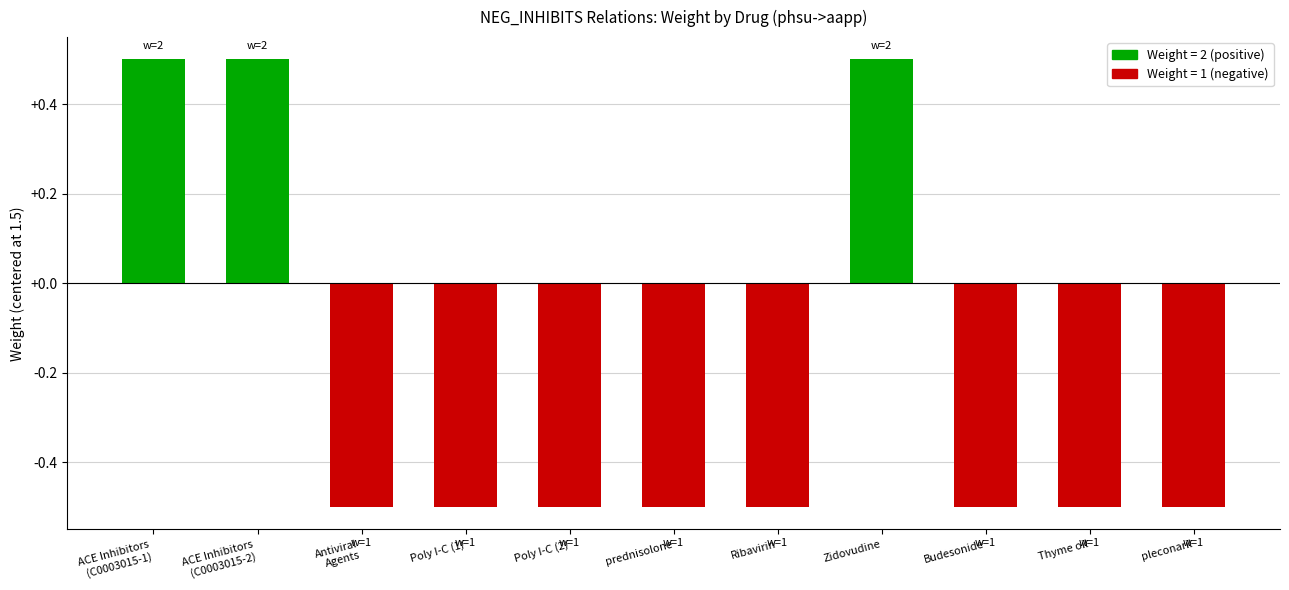

What is the sum of the values at Poly I-C (2) and Ribavirin?

-1.0